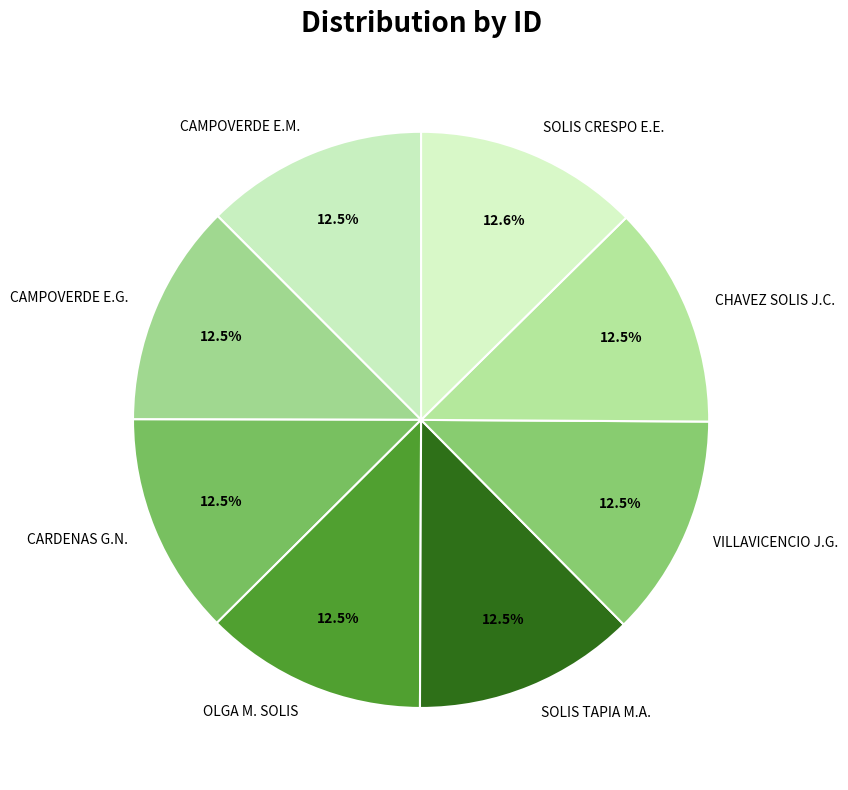

What is the ratio of the value at SOLIS CRESPO E.E. to the value at SOLIS TAPIA M.A.?

1.0